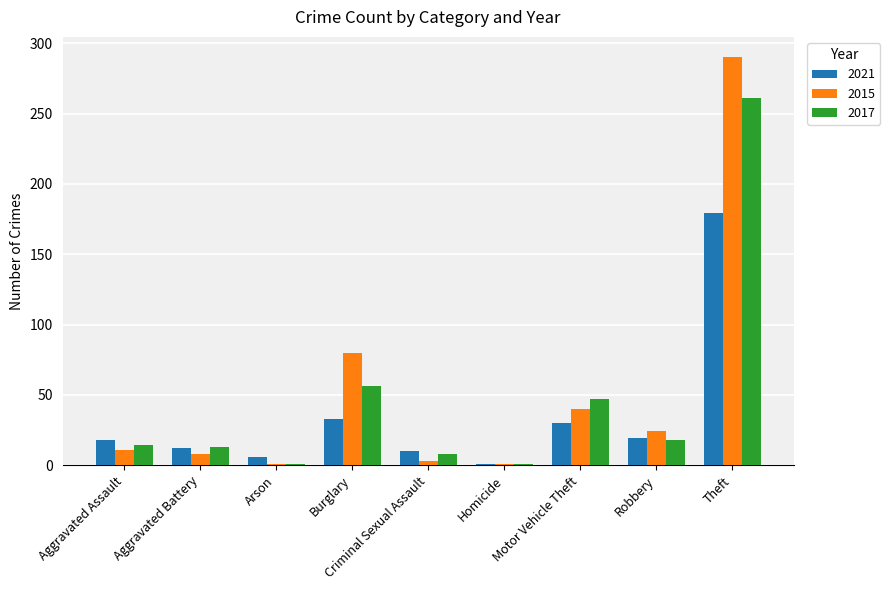

At which category is the sum across all series the highest?

Theft